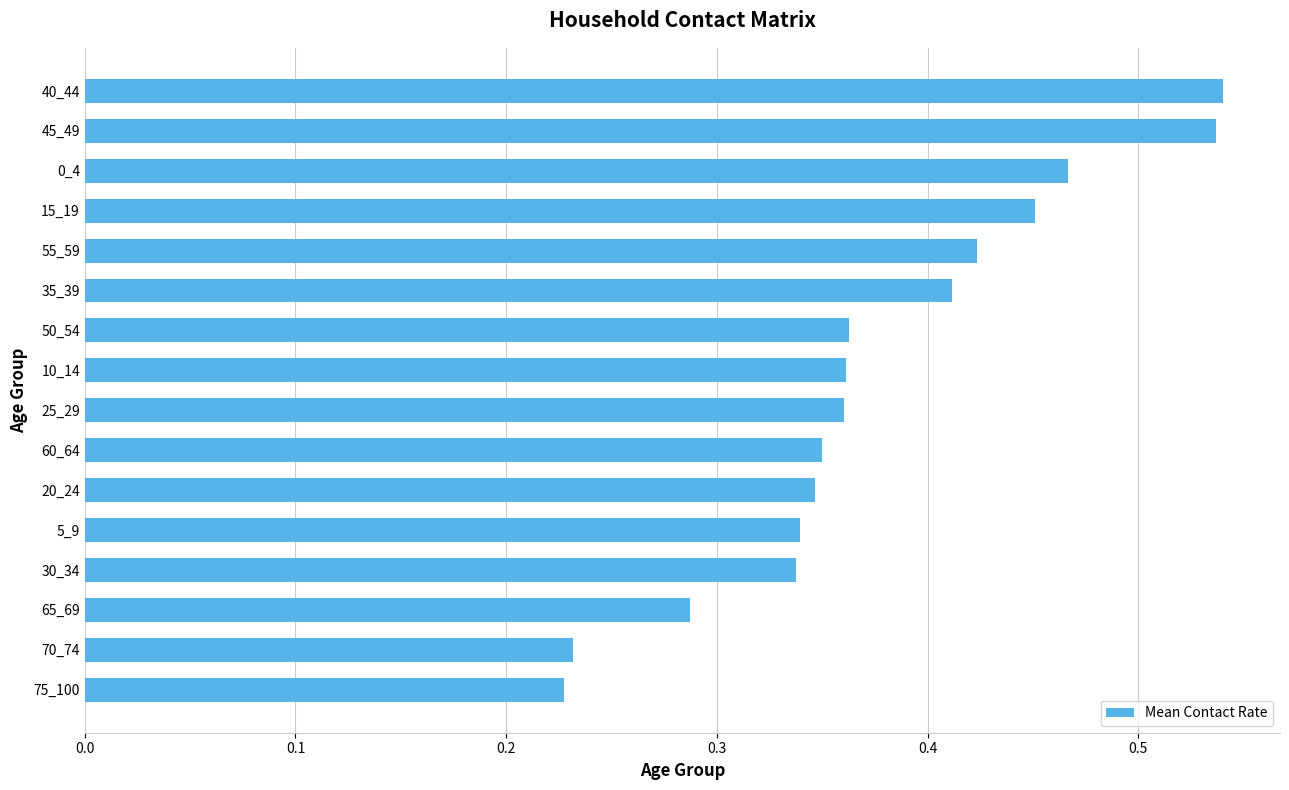

What is the sum of the values at 55_59 and 30_34?

0.8